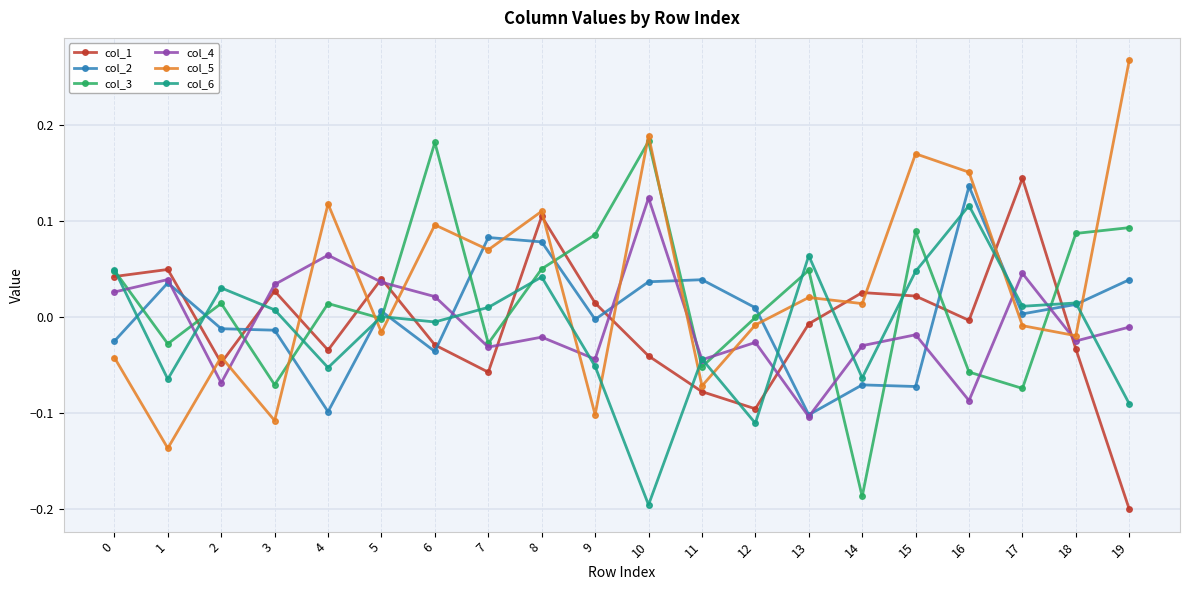

Rank the series by their maximum value, from highest to lowest.

col_5, col_3, col_1, col_2, col_4, col_6